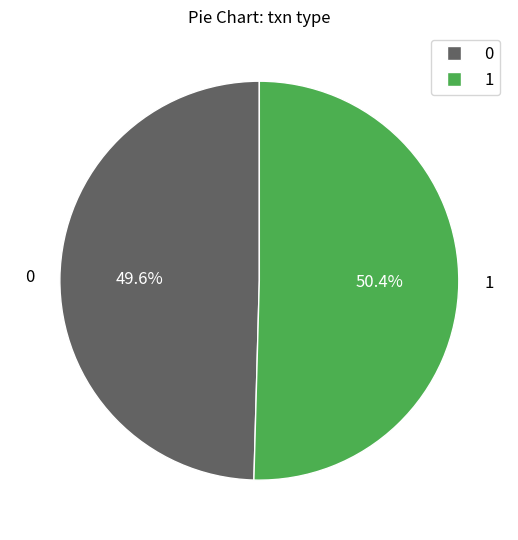

Does any single category account for the majority?

Yes